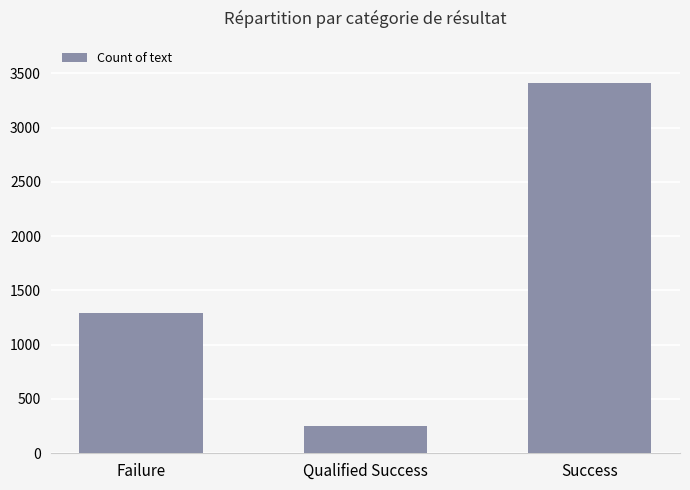

List the labels in order of value, smallest first.

Qualified Success, Failure, Success